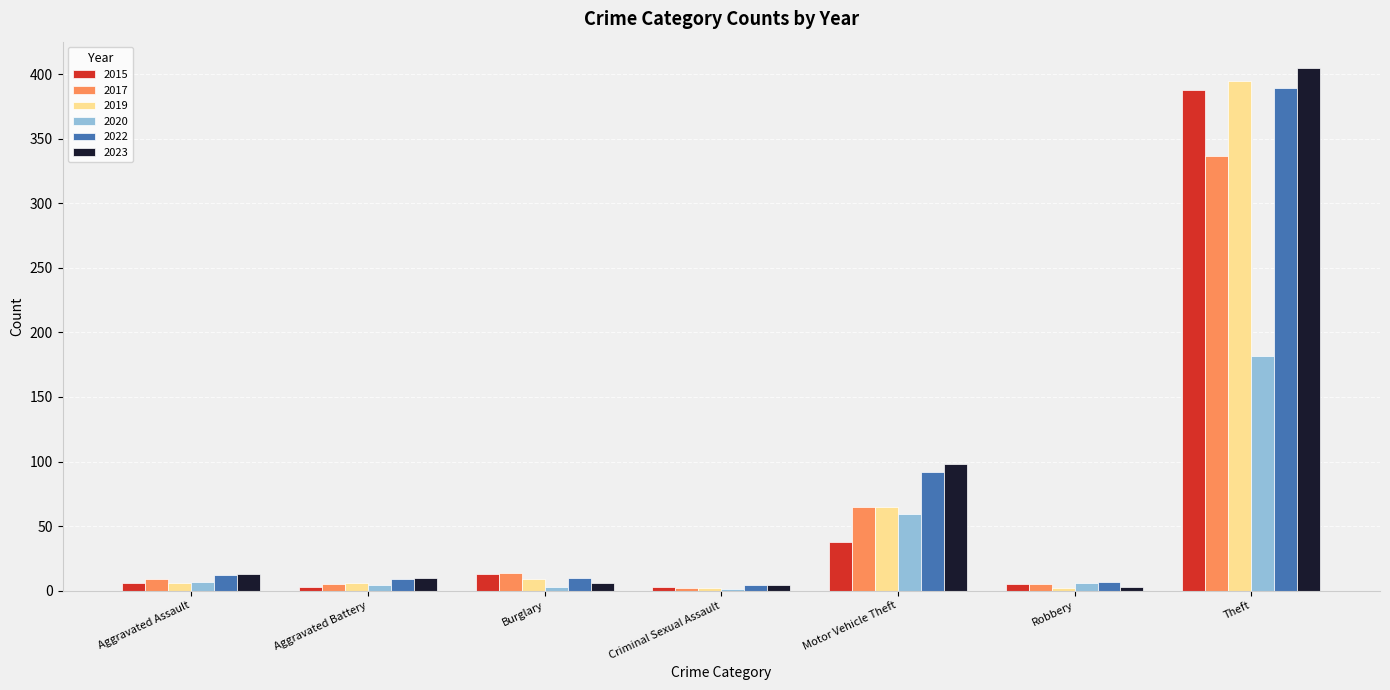

How many distinct data groups are displayed?

6